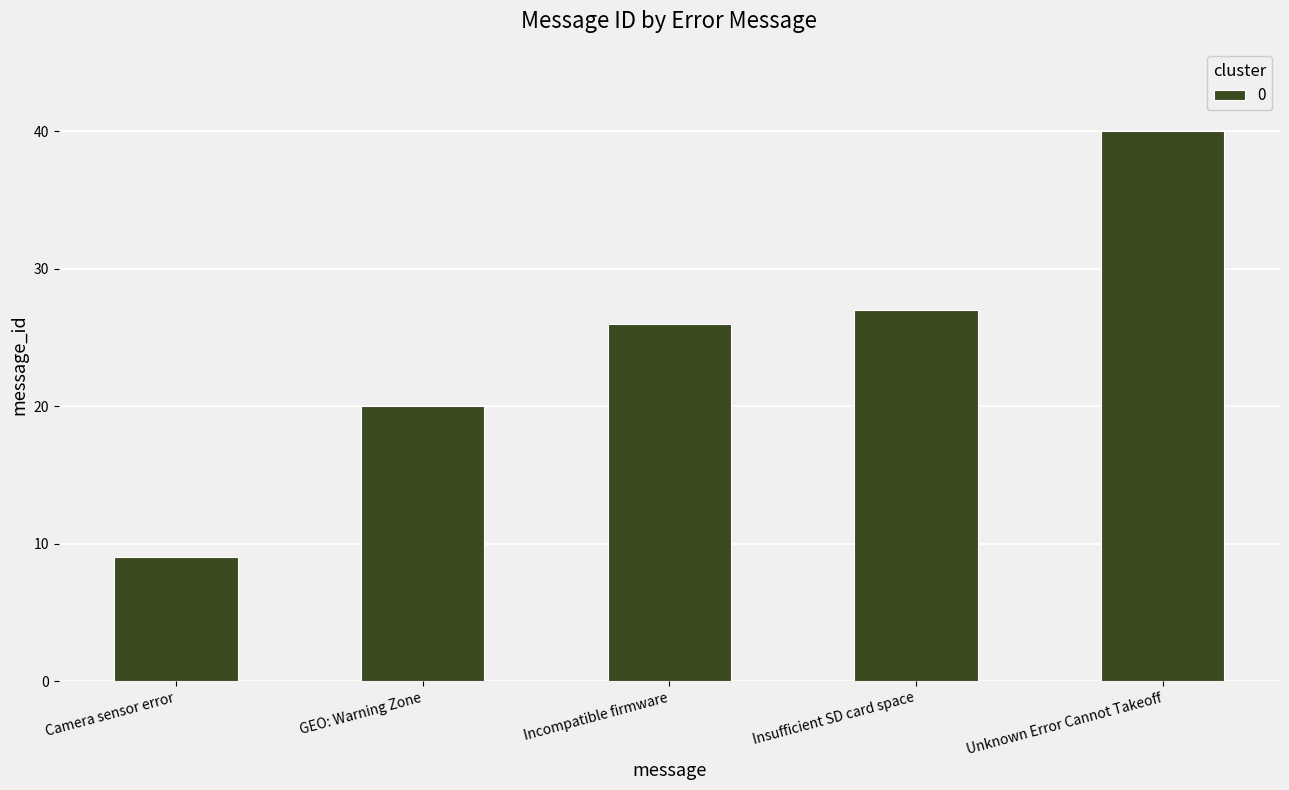

What is the smallest value displayed?

9